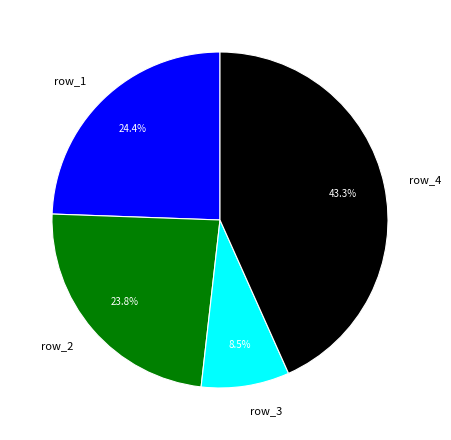

Rank the categories by value from lowest to highest.

row_3, row_2, row_1, row_4